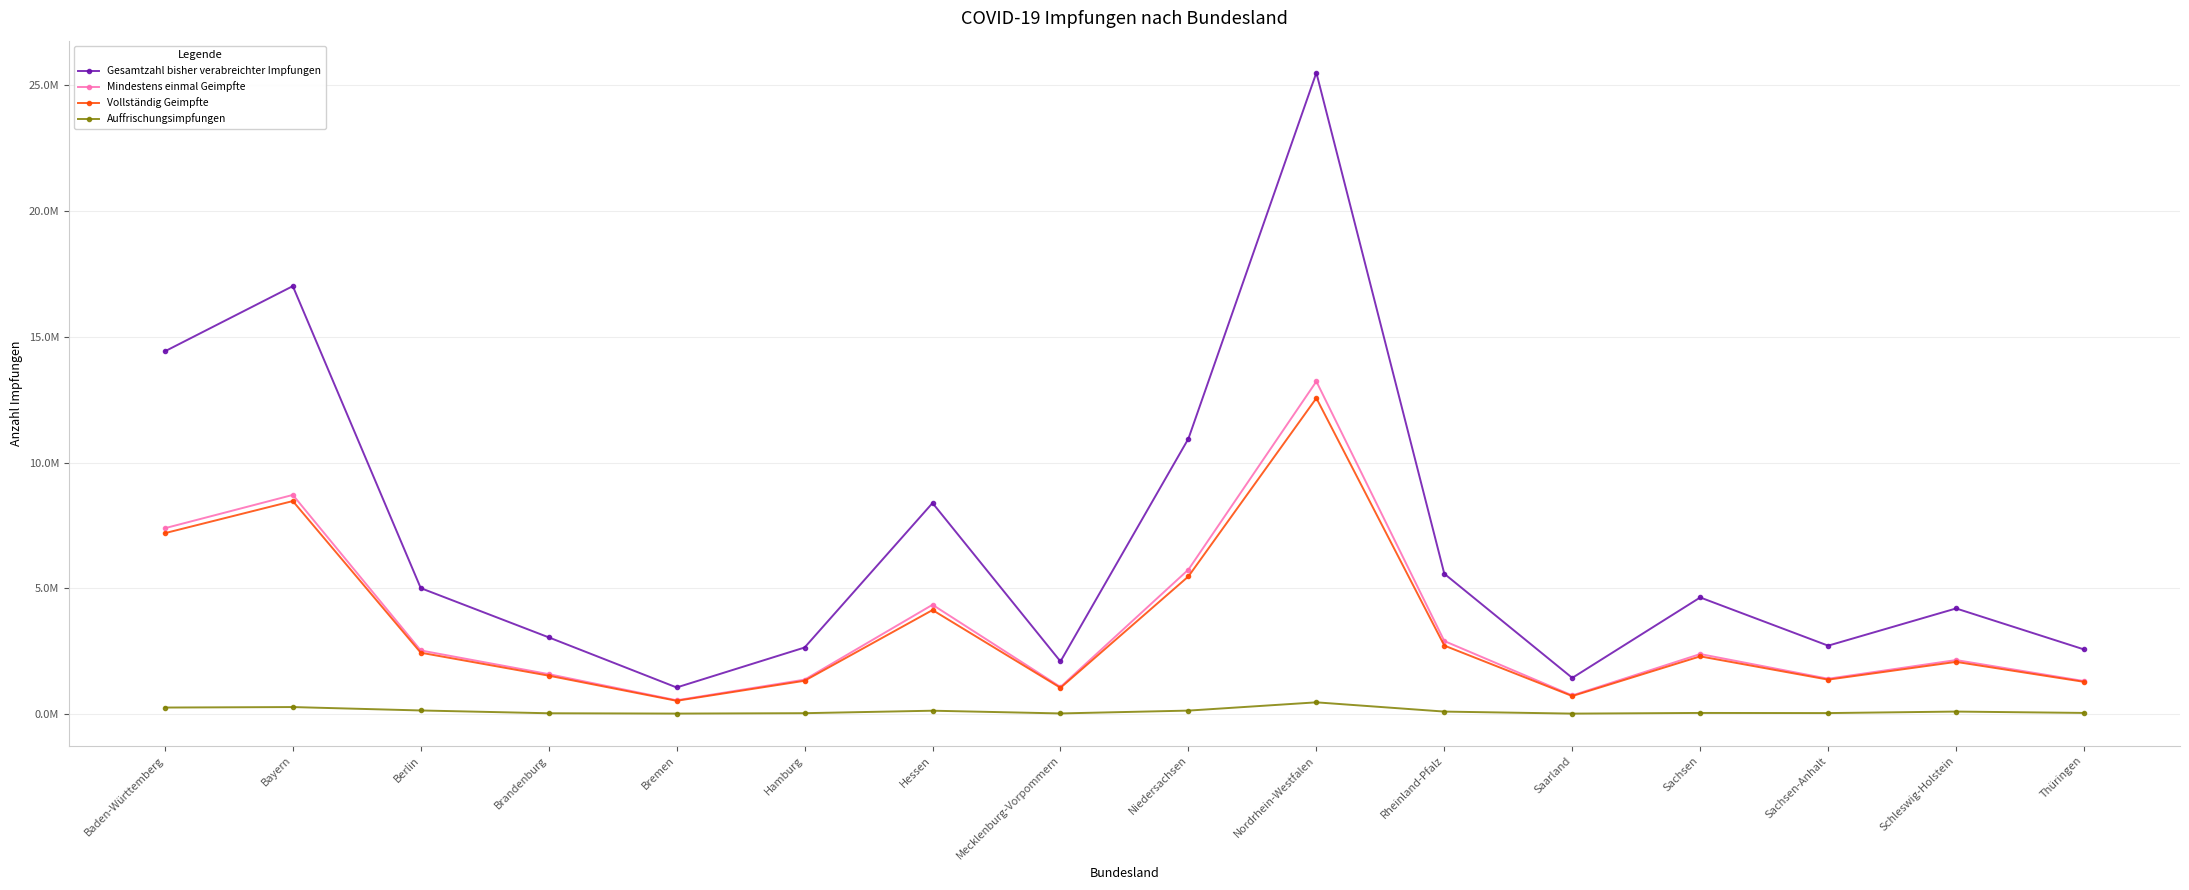

Where is the first local maximum for Mindestens einmal Geimpfte?

Bayern